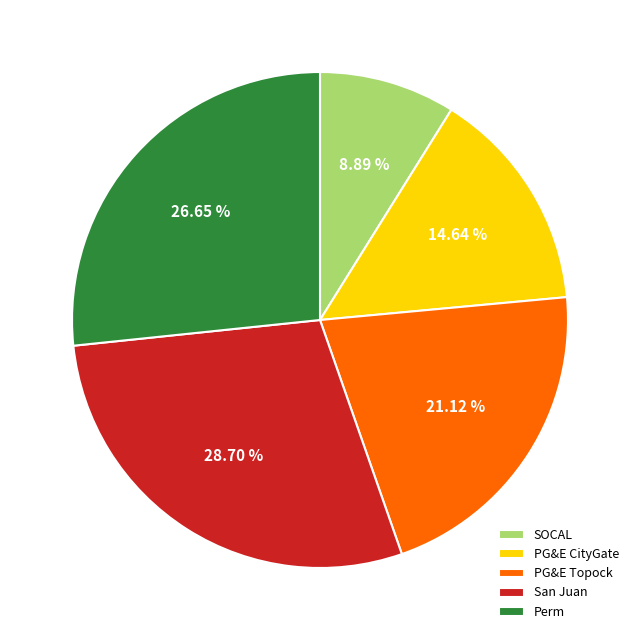

Combined, do SOCAL and PG&E CityGate account for over 50%?

No